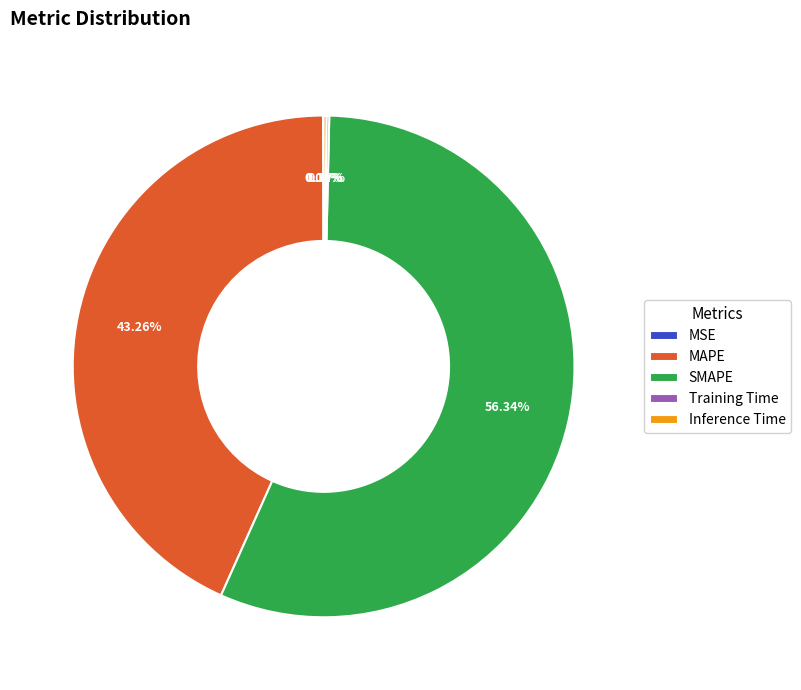

To the nearest percent, what is the average slice percentage?

20%